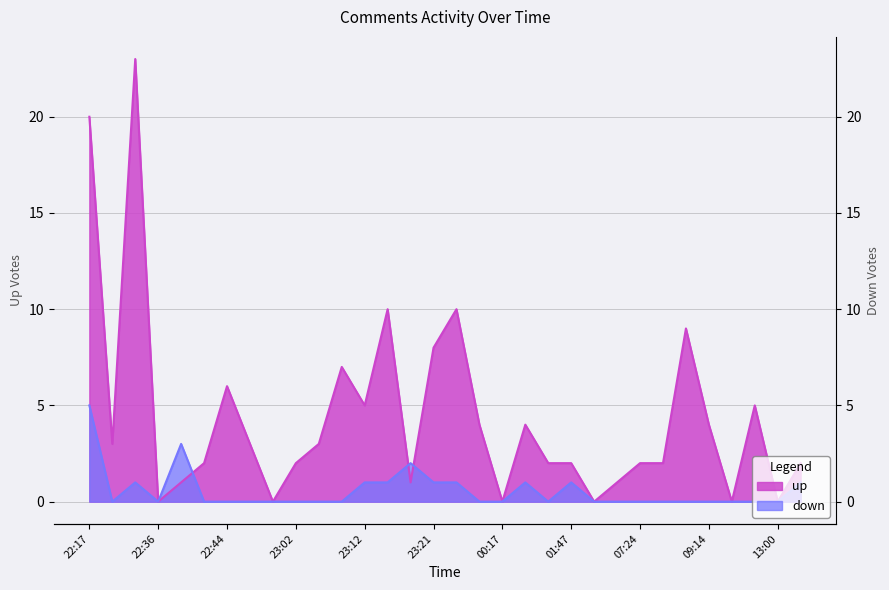

Where is up nearest to the value 11?

2018-03-18 23:13